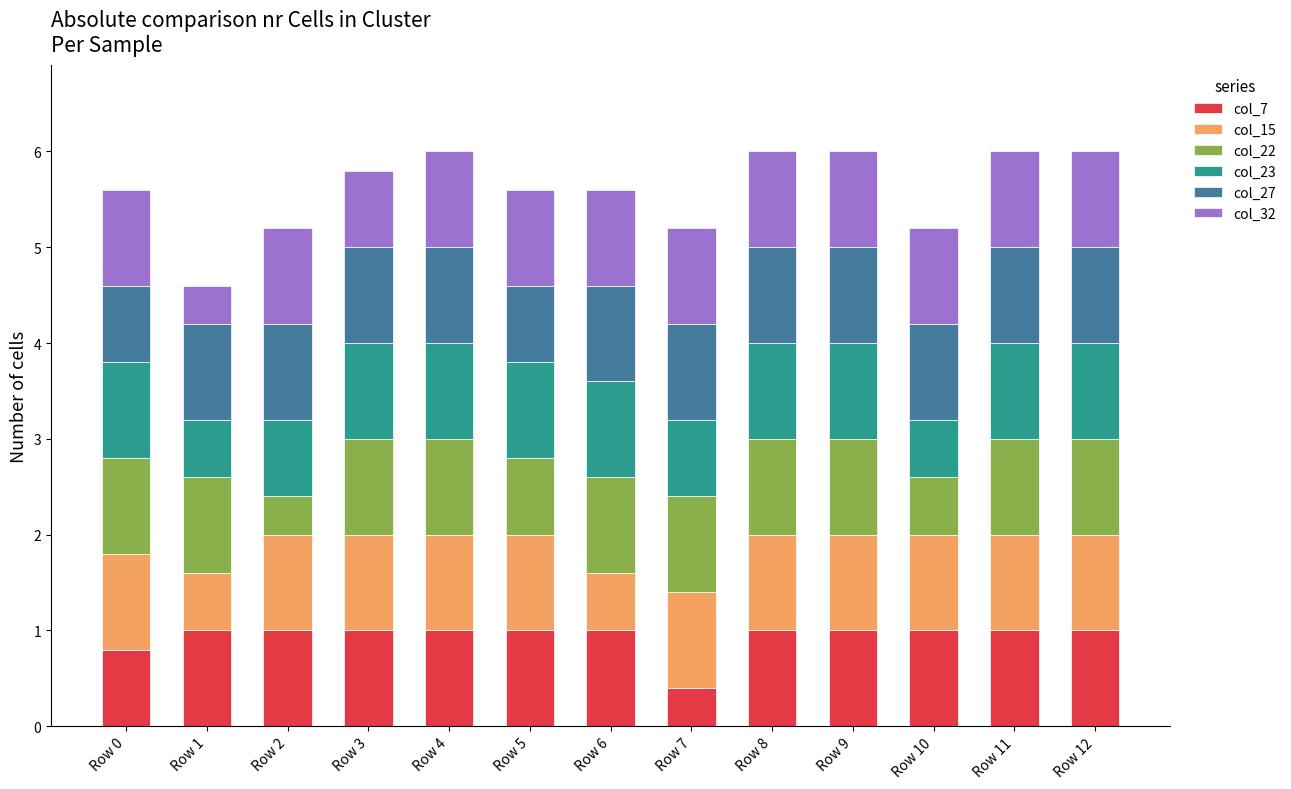

Count the col_7 values in the range 1 to 2.

11